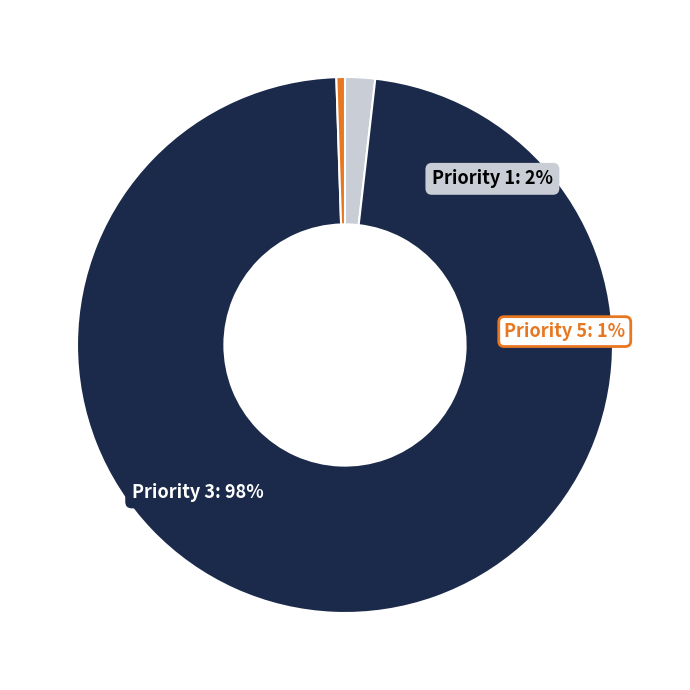

Which category has the smallest portion of the pie?

5